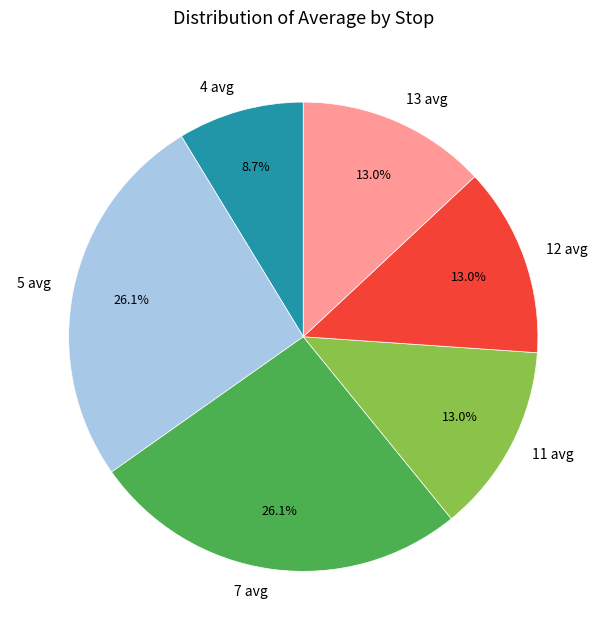

Which category has the smallest portion of the pie?

4 avg